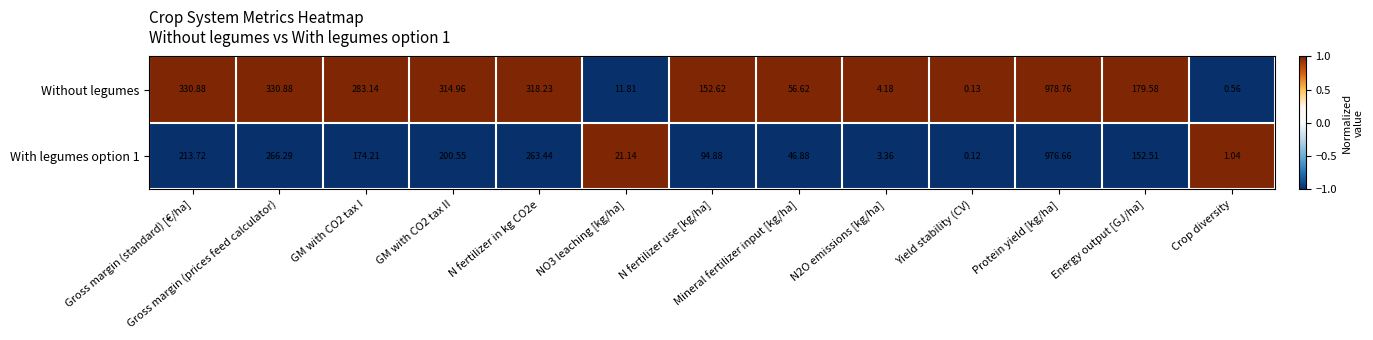

Where does the With legumes option 1 series first go above 152?

Gross margin (standard) [€/ha]